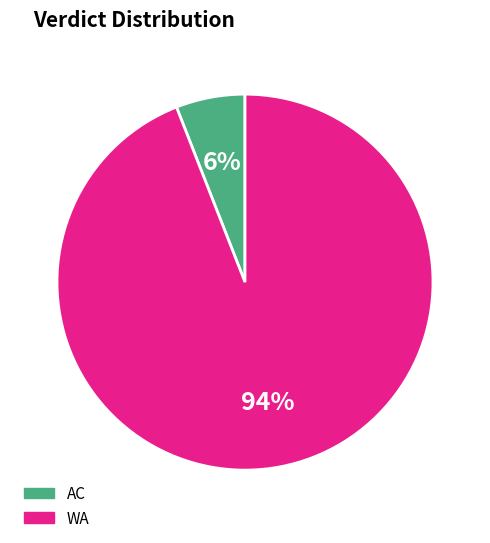

To the nearest percent, what is the difference between the largest and smallest slice percentages?

88%